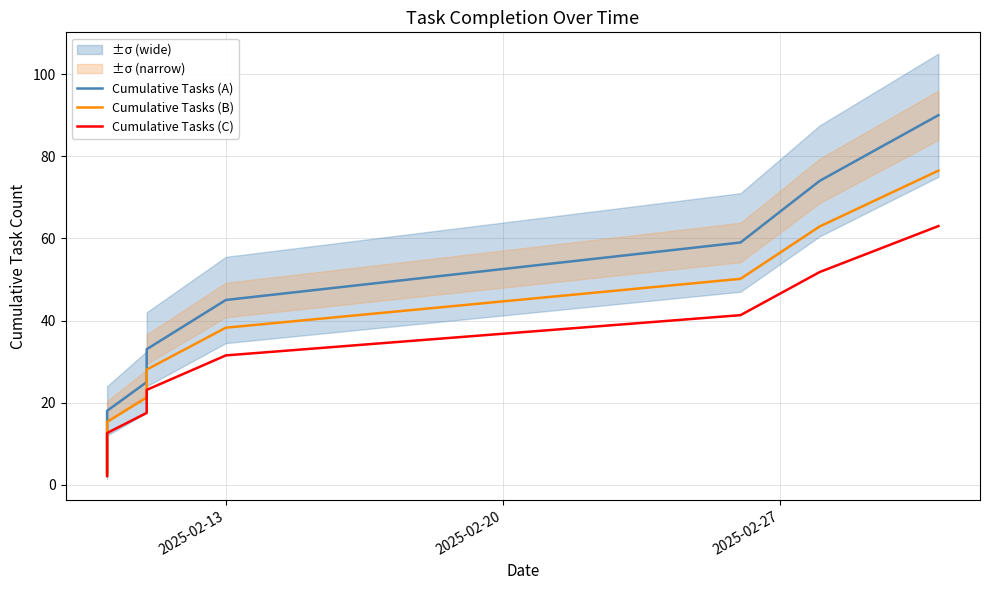

List the series in order of their overall mean, highest first.

Cumulative Tasks (A), Cumulative Tasks (B), Cumulative Tasks (C)